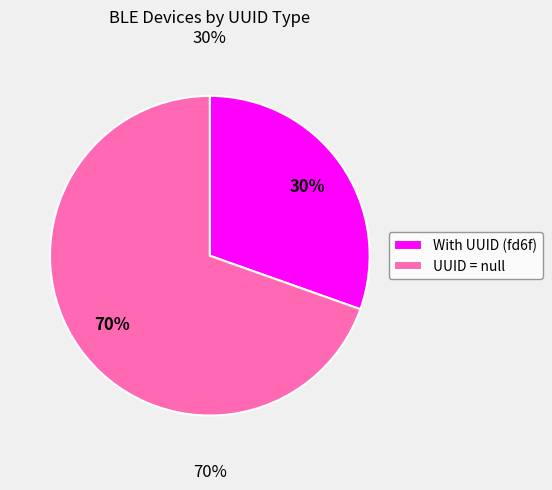

How many slices are in this pie chart?

2